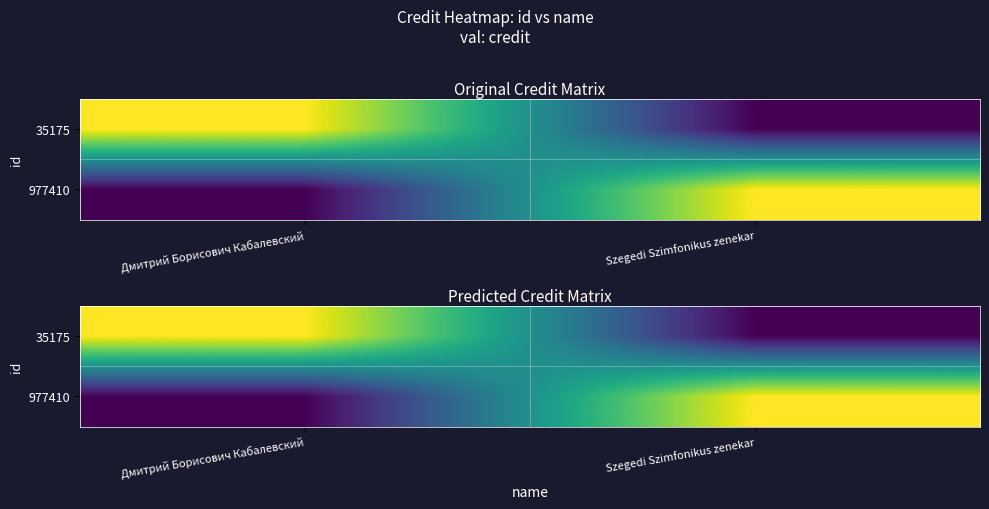

What is the difference between the 977410 values at Дмитрий Борисович Кабалевский and Szegedi Szimfonikus zenekar?

1081370